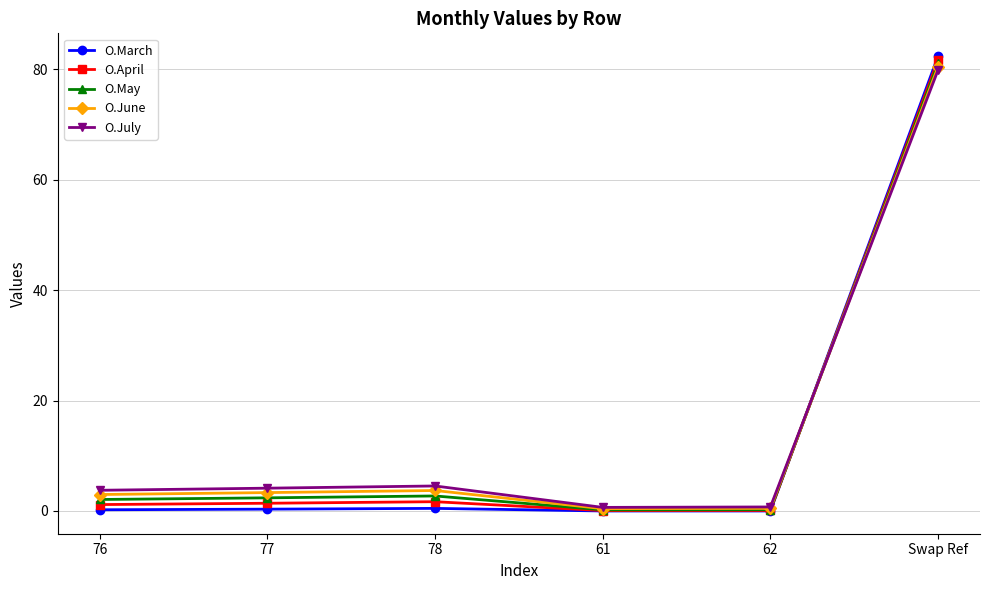

Does the chart have visible grid lines?

Yes